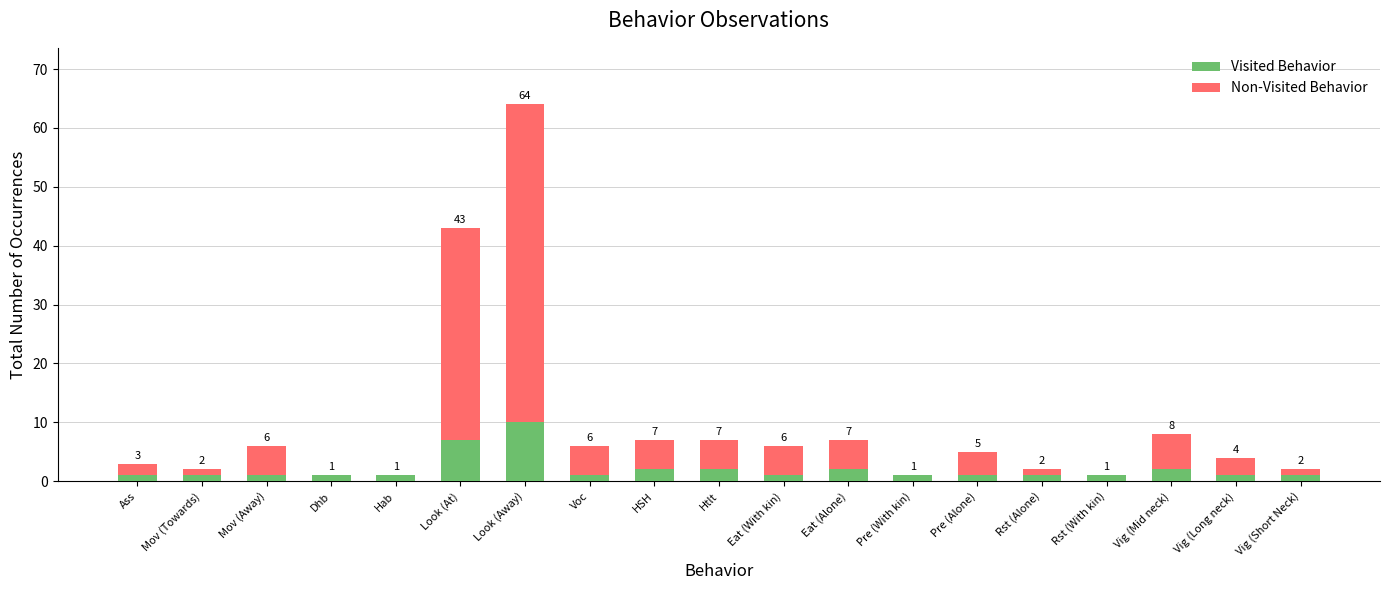

What is the total value across all series at Dhb?

1